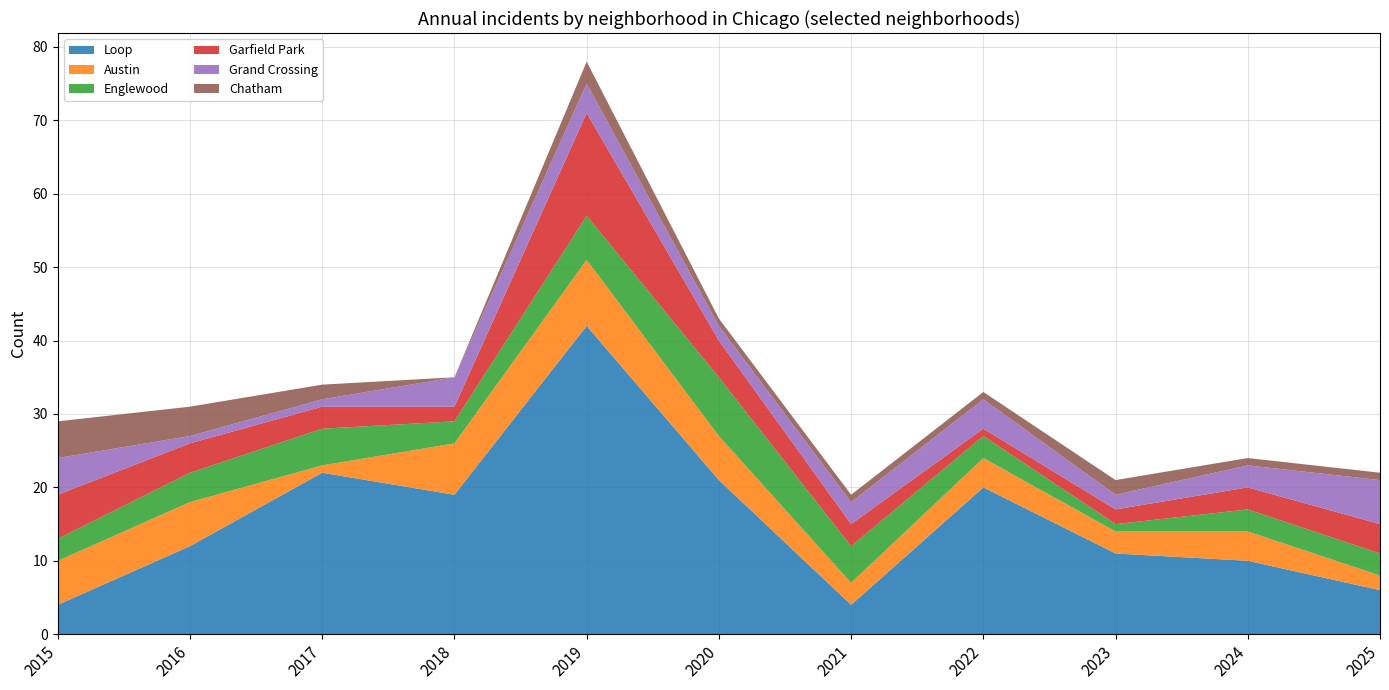

Reading left to right, list all the values displayed in this chart.

Loop: 2015=4	2016=12	2017=22	2018=19	2019=42	2020=21	2021=4	2022=20	2023=11	2024=10	2025=6
Austin: 2015=6	2016=6	2017=1	2018=7	2019=9	2020=6	2021=3	2022=4	2023=3	2024=4	2025=2
Englewood: 2015=3	2016=4	2017=5	2018=3	2019=6	2020=8	2021=5	2022=3	2023=1	2024=3	2025=3
Garfield Park: 2015=6	2016=4	2017=3	2018=2	2019=14	2020=5	2021=3	2022=1	2023=2	2024=3	2025=4
Grand Crossing: 2015=5	2016=1	2017=1	2018=4	2019=4	2020=2	2021=3	2022=4	2023=2	2024=3	2025=6
Chatham: 2015=5	2016=4	2017=2	2018=0	2019=3	2020=1	2021=1	2022=1	2023=2	2024=1	2025=1